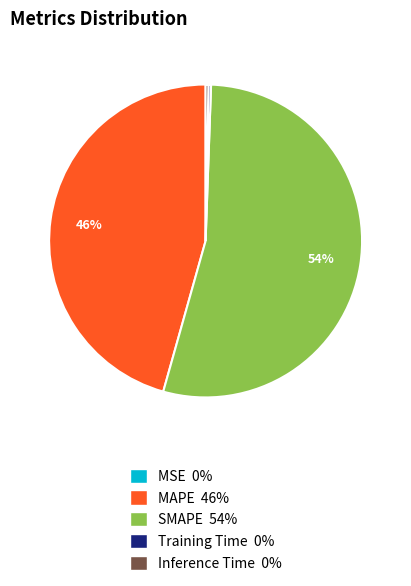

To the nearest percent, what is the difference between the largest and smallest slice percentages?

54%